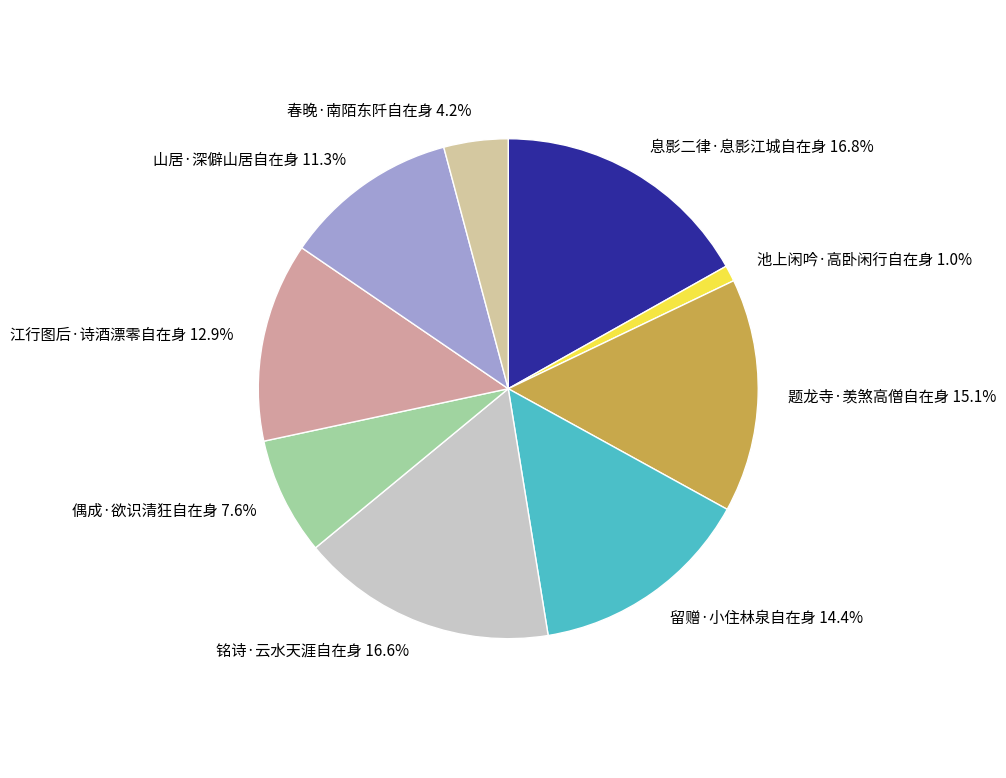

Which has a higher value, 题龙寺·羡煞高僧自在身 or 池上闲吟·高卧闲行自在身?

题龙寺·羡煞高僧自在身